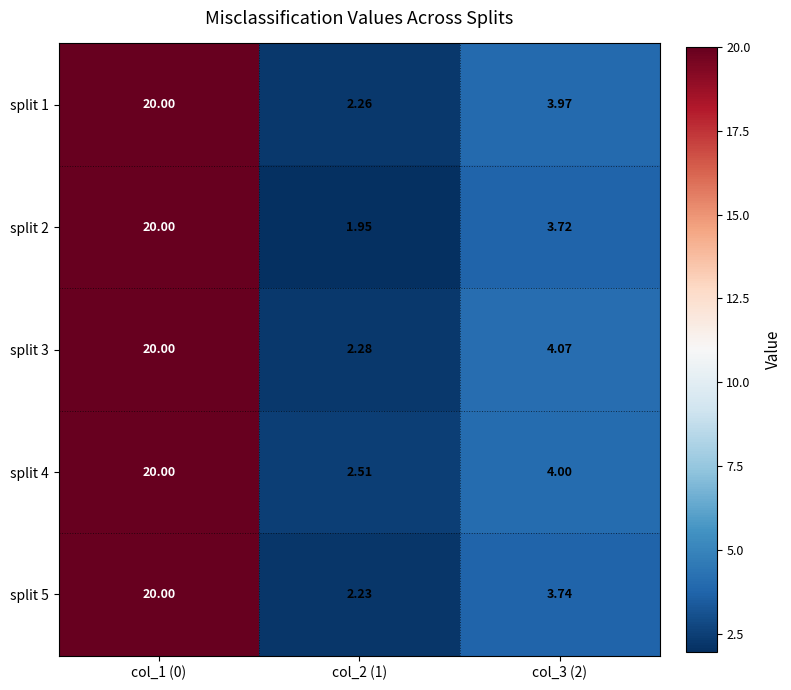

Count the number of categories in the chart.

3